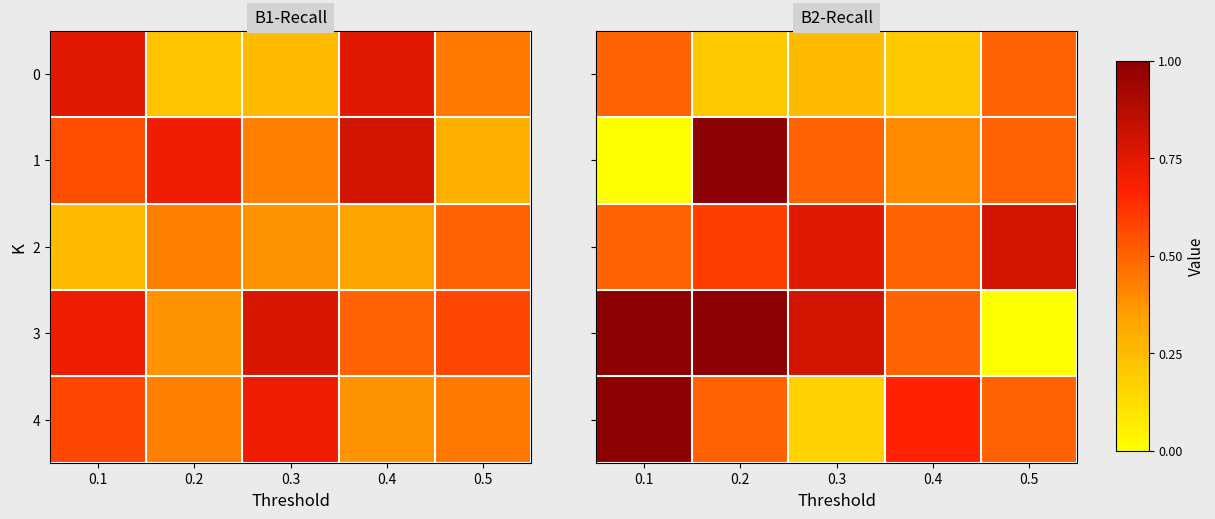

At which category does the chart reach its peak across all series?

0.2